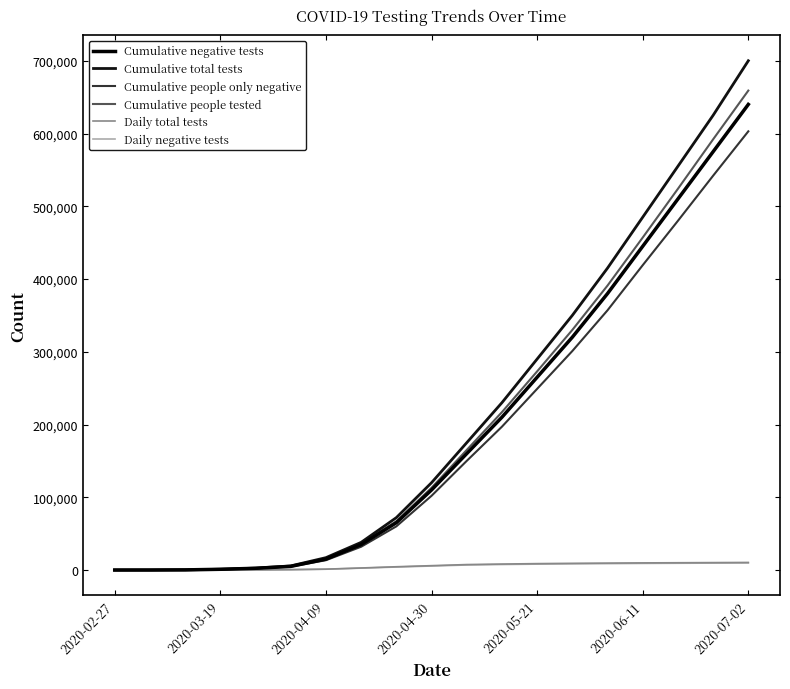

What are all the series names shown in the legend?

Cumulative negative tests, Cumulative total tests, Cumulative people only negative, Cumulative people tested, Daily total tests, Daily negative tests